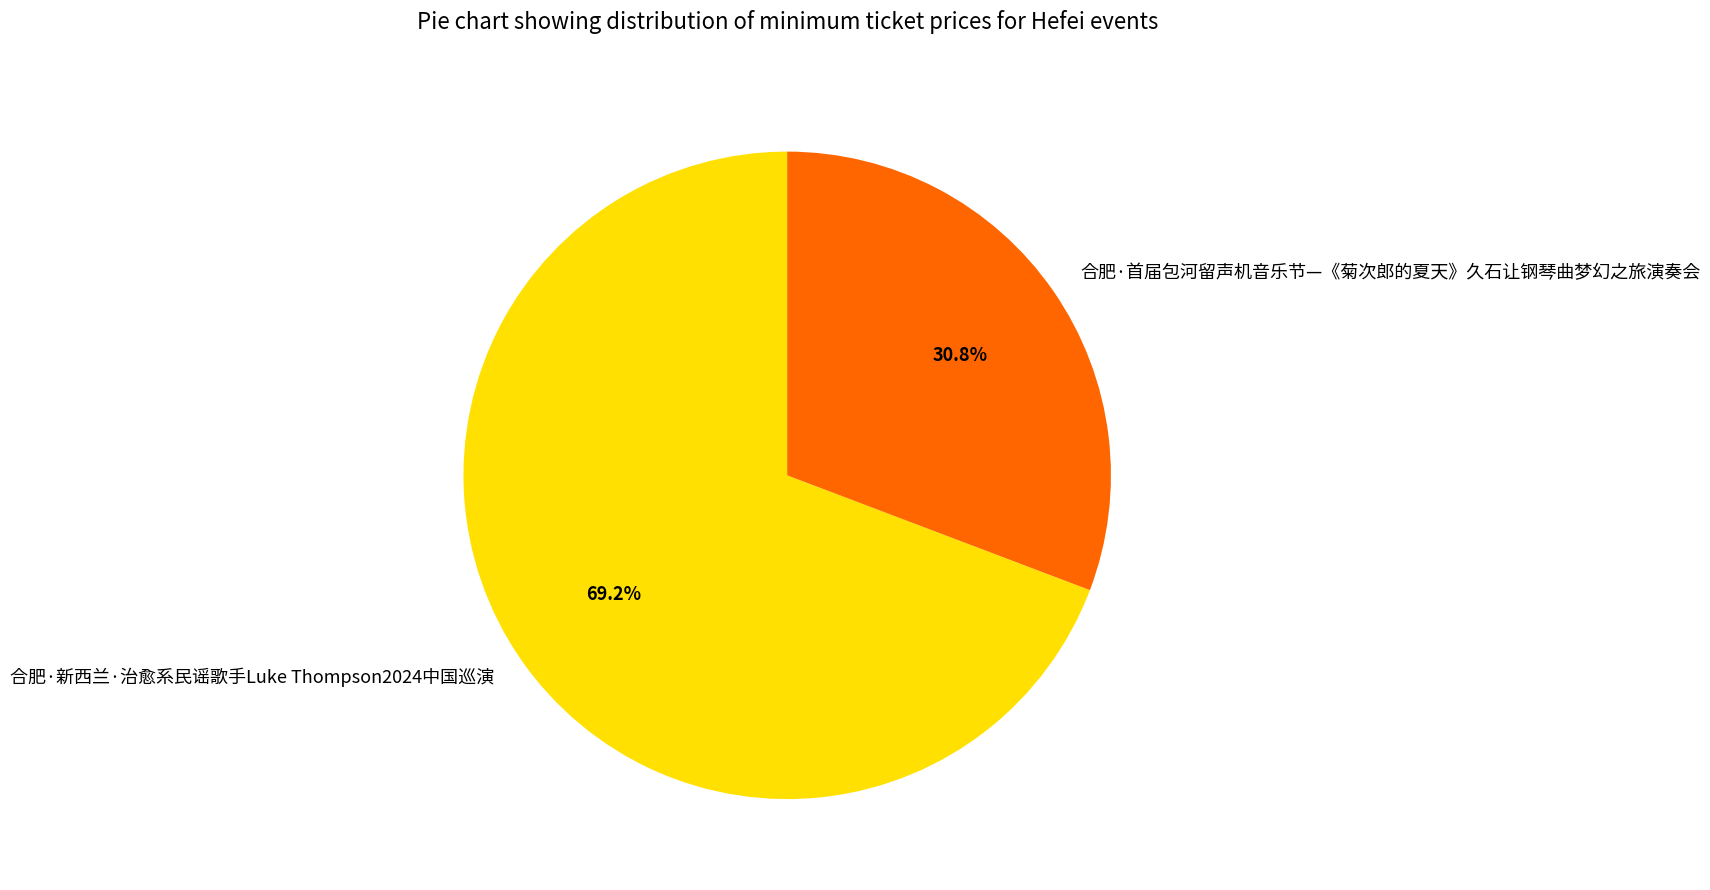

Combined, what portion of the pie is 合肥·首届包河留声机音乐节—《菊次郎的夏天》久石让钢琴曲梦幻之旅演奏会 and 合肥·新西兰·治愈系民谣歌手Luke Thompson2024中国巡演?

100.0%